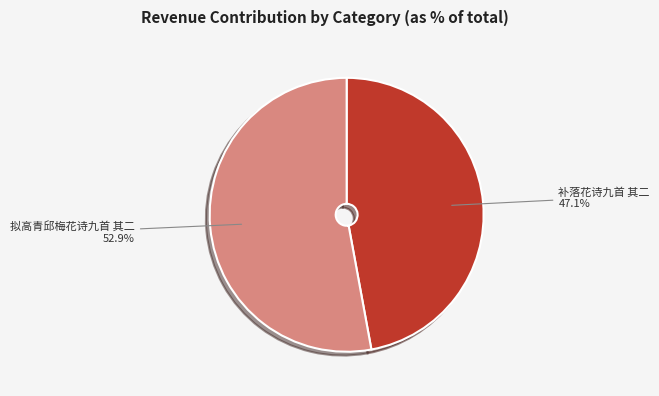

How many segments does this pie chart have?

2